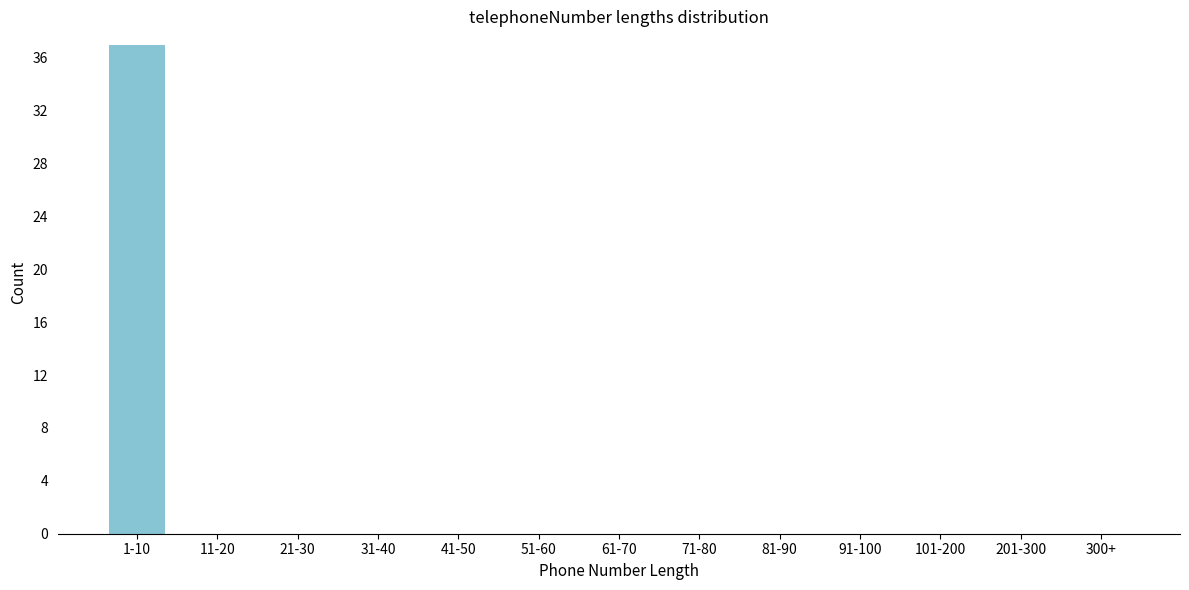

Reading left to right, what are all the values shown in this chart?

1-10=37	11-20=0	21-30=0	31-40=0	41-50=0	51-60=0	61-70=0	71-80=0	81-90=0	91-100=0	101-200=0	201-300=0	300+=0